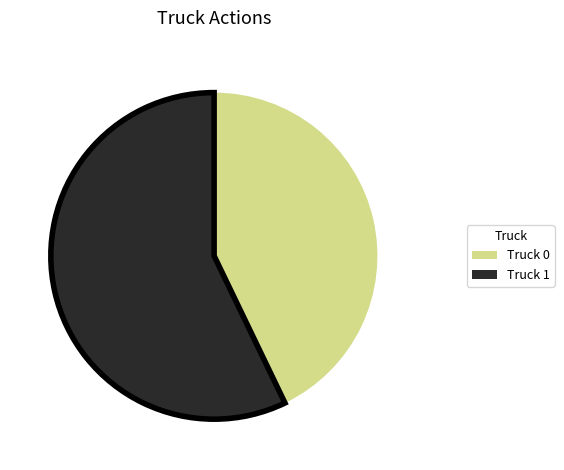

What is the smallest slice in the pie chart?

Truck 0